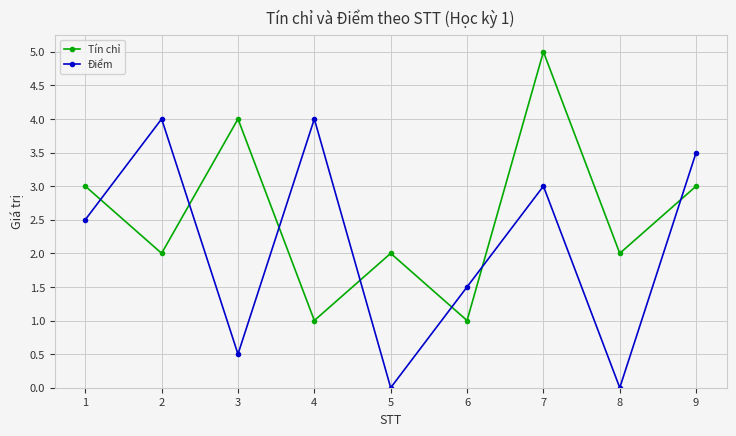

True or false: Điểm has more than 0 interior local peaks.

True